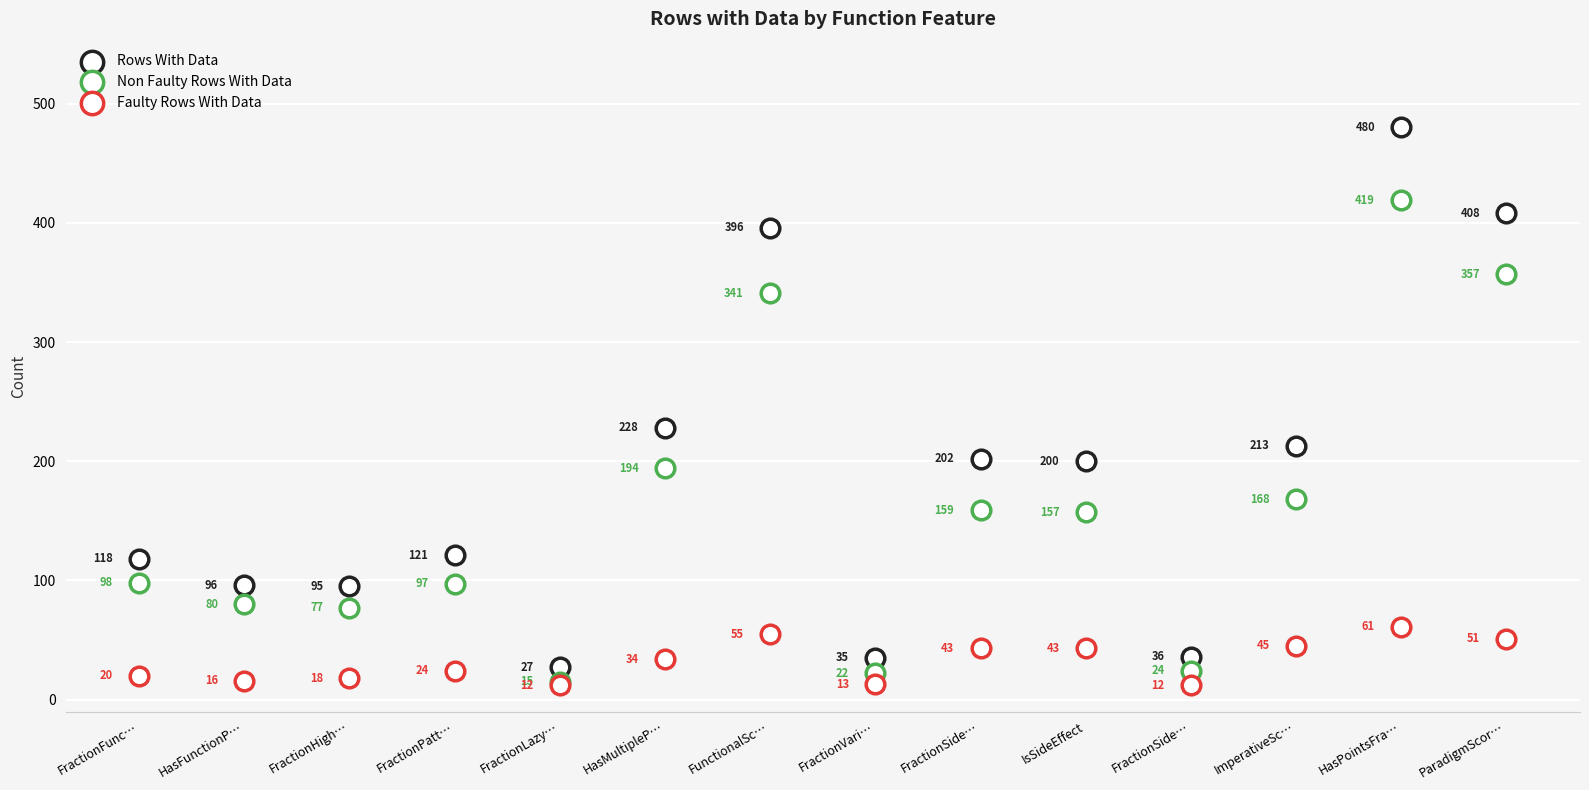

What are all the series names shown in the legend?

Rows With Data, Non Faulty Rows With Data, Faulty Rows With Data